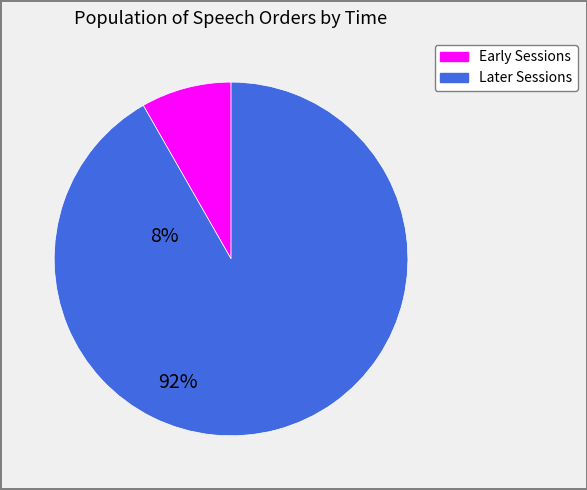

Is there a majority slice in this chart?

Yes